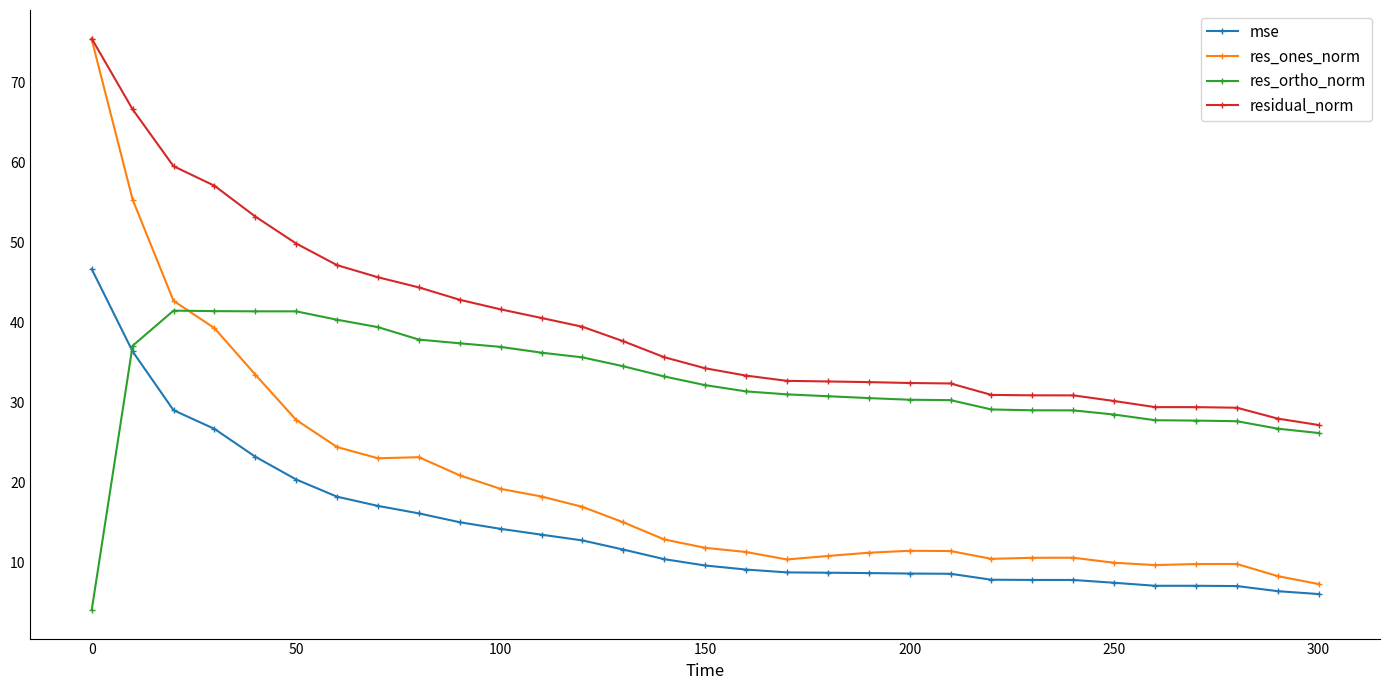

True or false: res_ones_norm has more than 1 points higher than both neighbors.

True